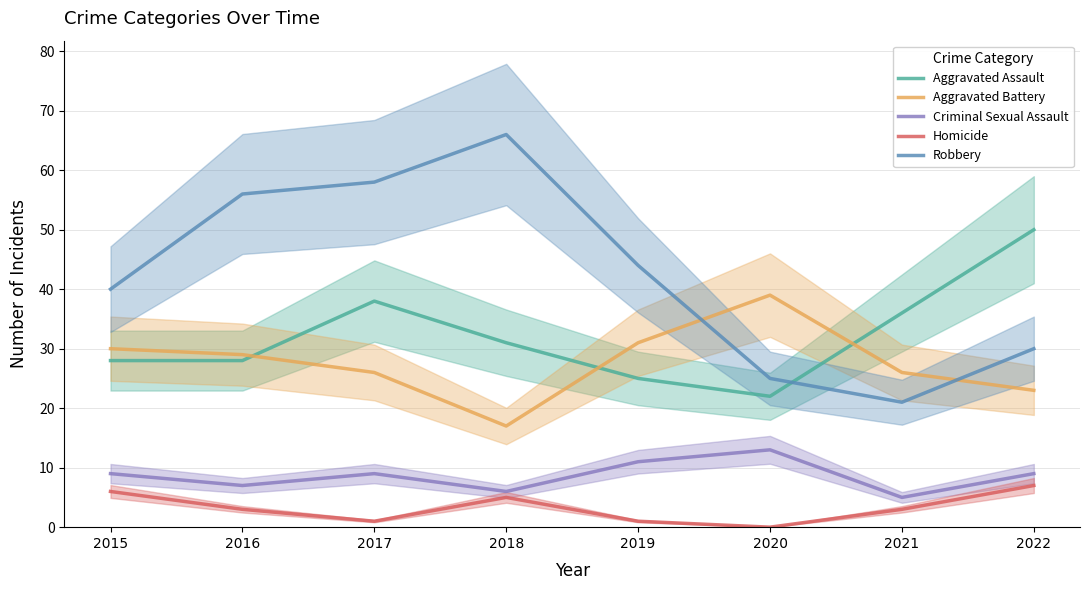

At which category does Aggravated Assault reach its first local peak?

2017